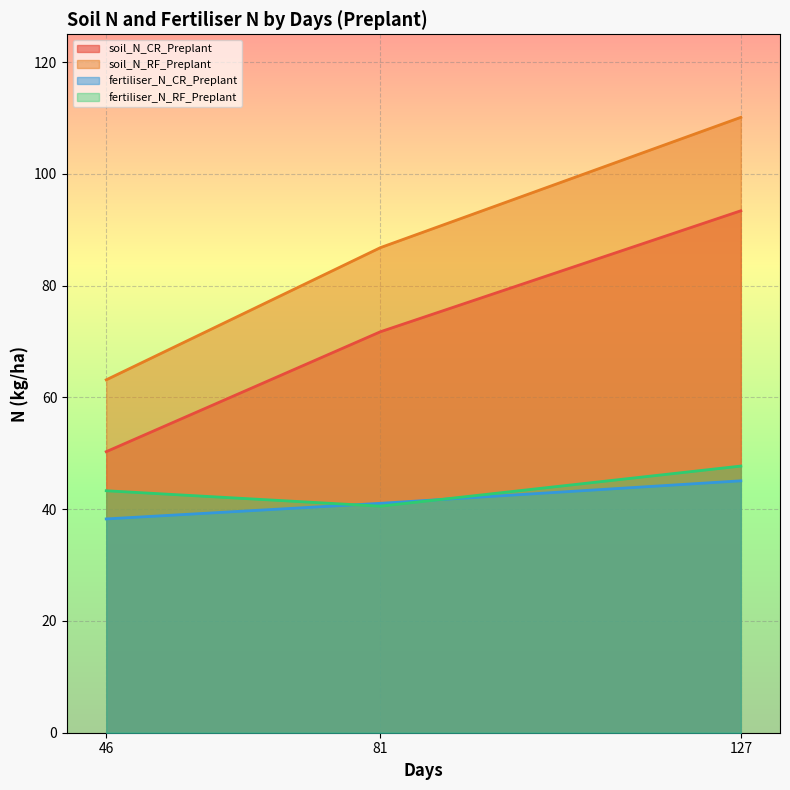

Reading left to right, transcribe all the data shown in this chart.

soil_N_CR_Preplant: 46=50.3	81=71.8	127=93.4
soil_N_RF_Preplant: 46=63.2	81=86.8	127=110.1
fertiliser_N_CR_Preplant: 46=38.3	81=41.1	127=45.1
fertiliser_N_RF_Preplant: 46=43.3	81=40.5	127=47.7